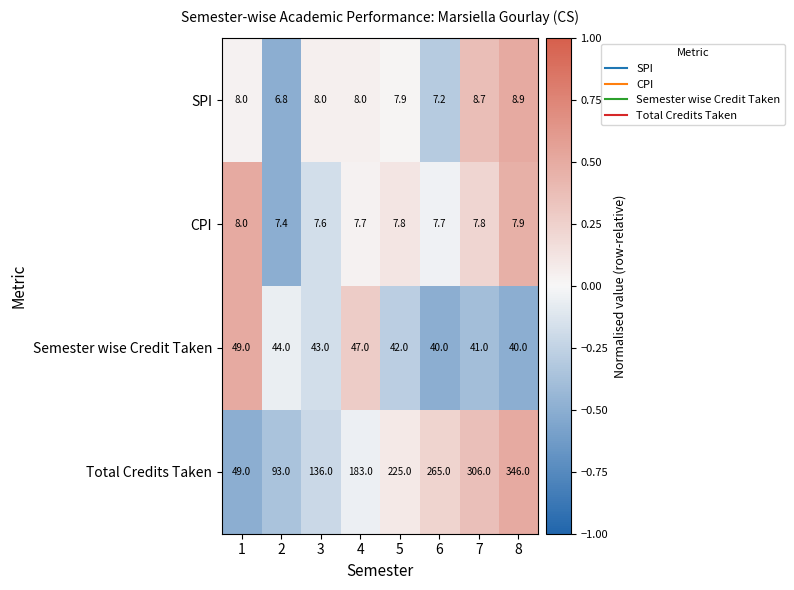

Is it true that SPI equals 2.2 at 3?

False